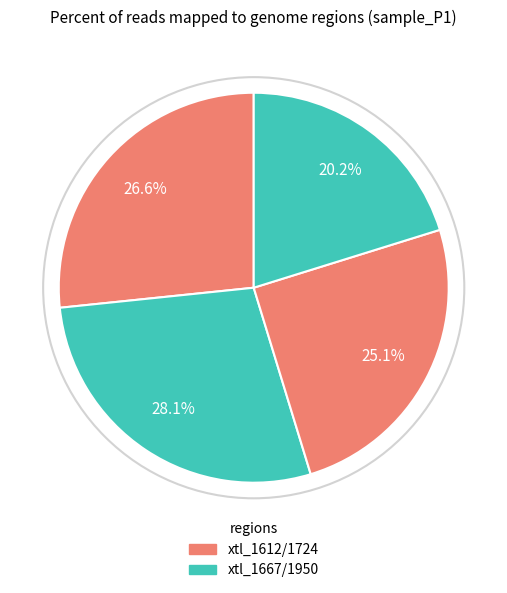

How many segments does this pie chart have?

4